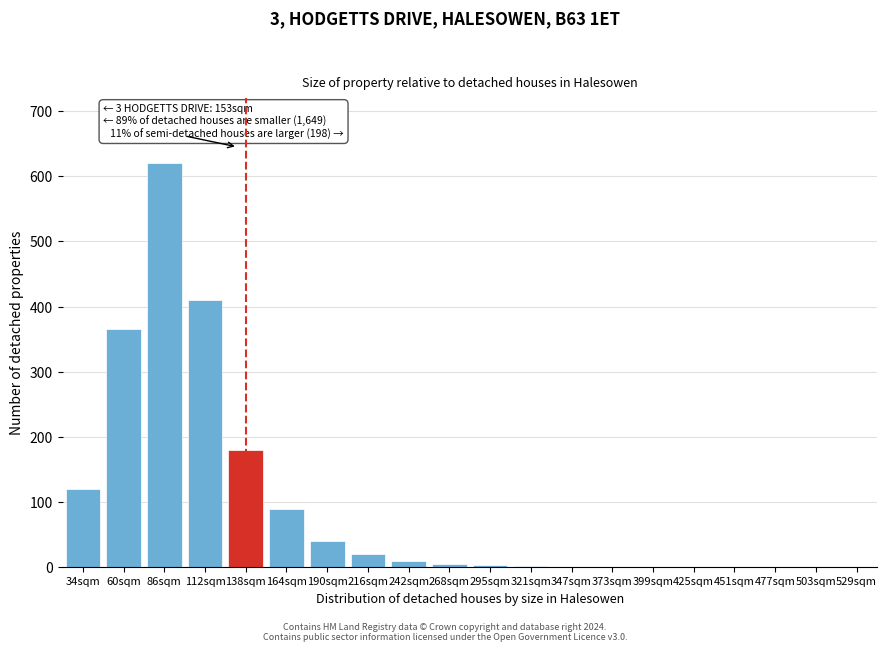

Is it true that the value at 138sqm is 180?

True